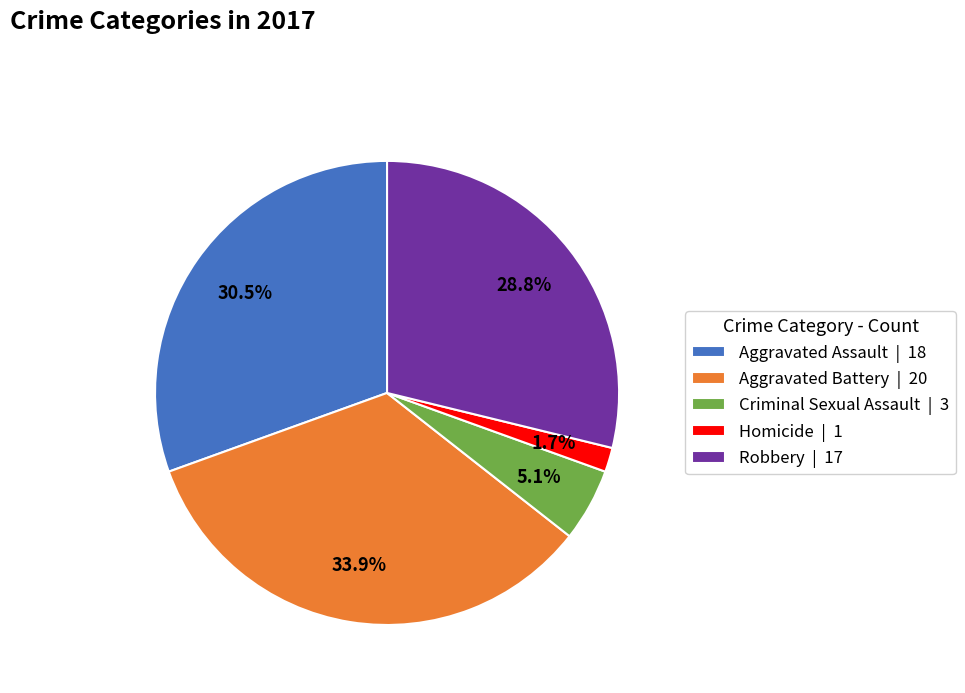

Which has a higher value, Homicide | 1 or Criminal Sexual Assault | 3?

Criminal Sexual Assault | 3